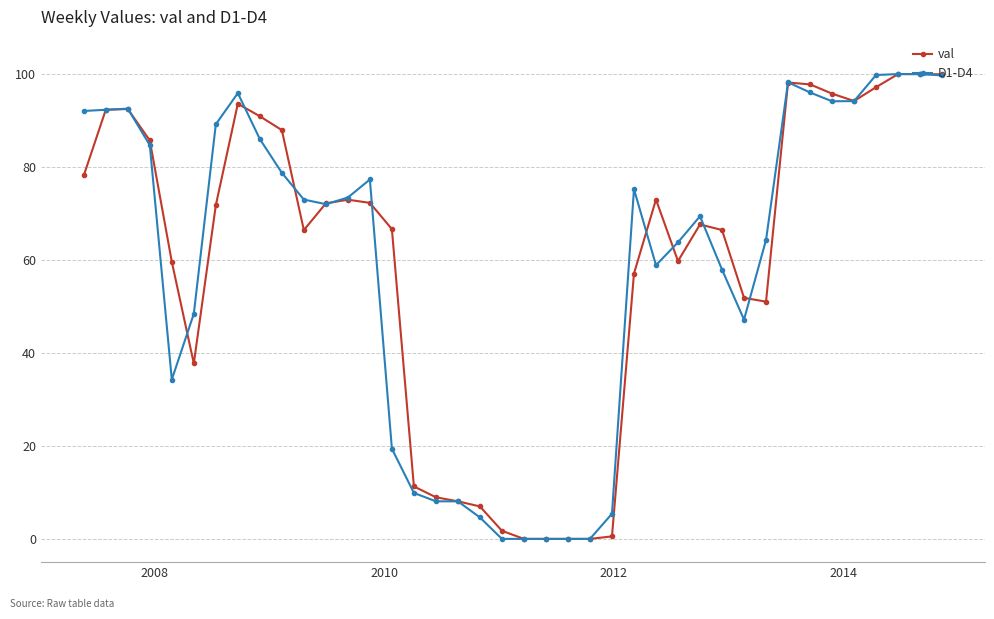

What is the value of the val point at the 17th from the left?

9.0